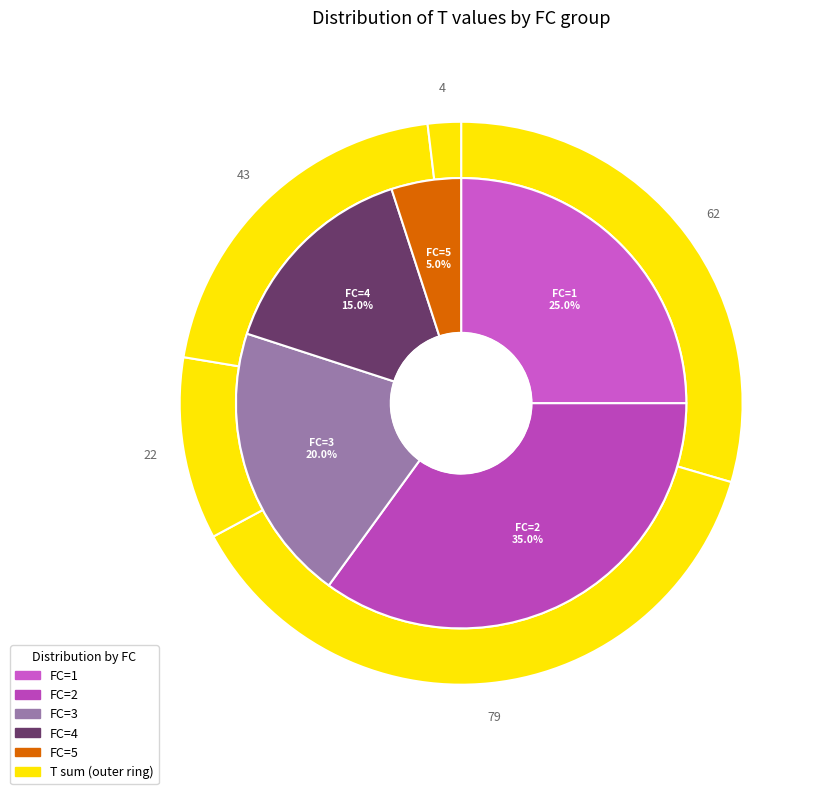

Count the number of slices in the pie.

5